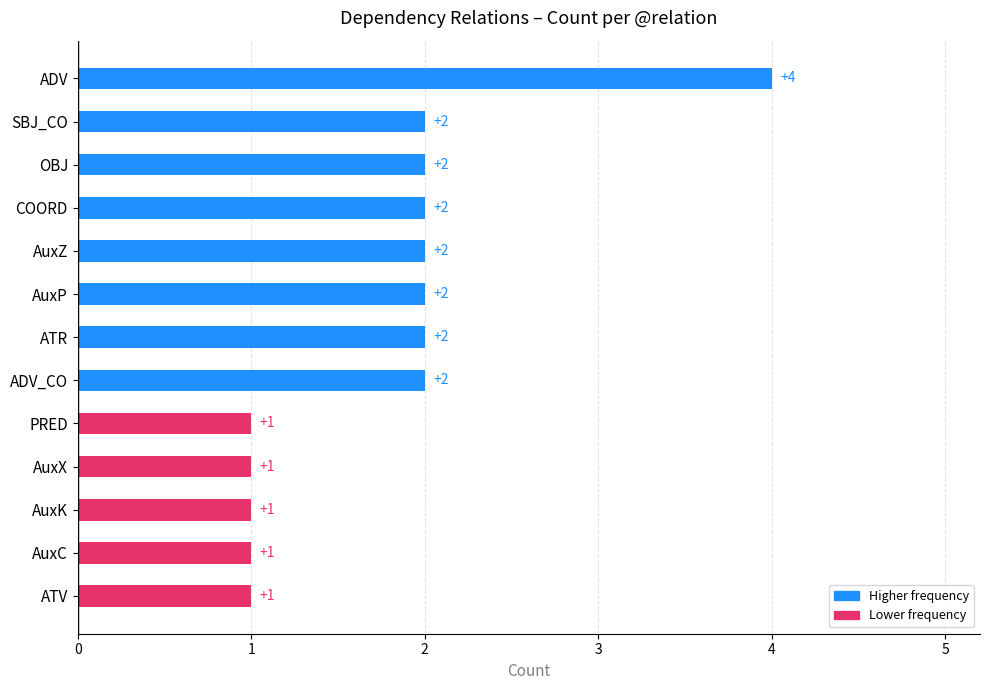

What is the sum of all values?

23